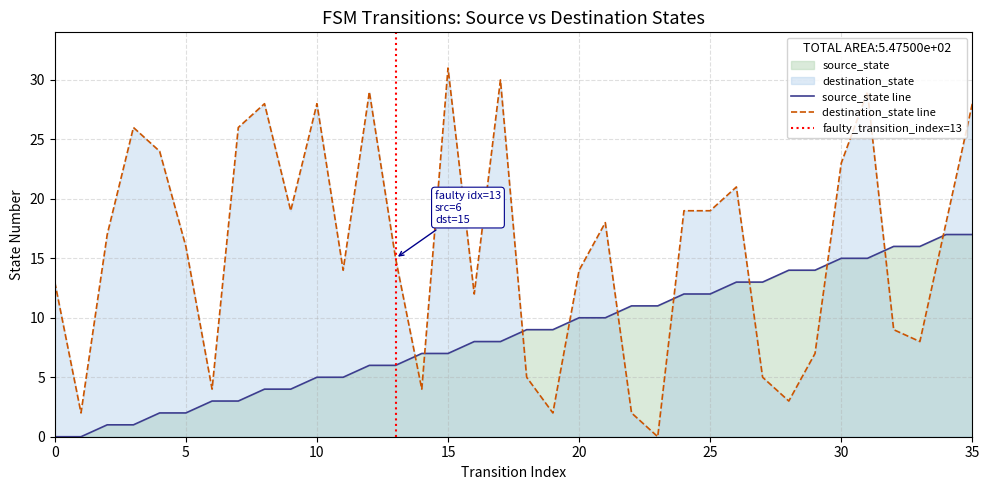

At how many categories does at least one series exceed 6?

34